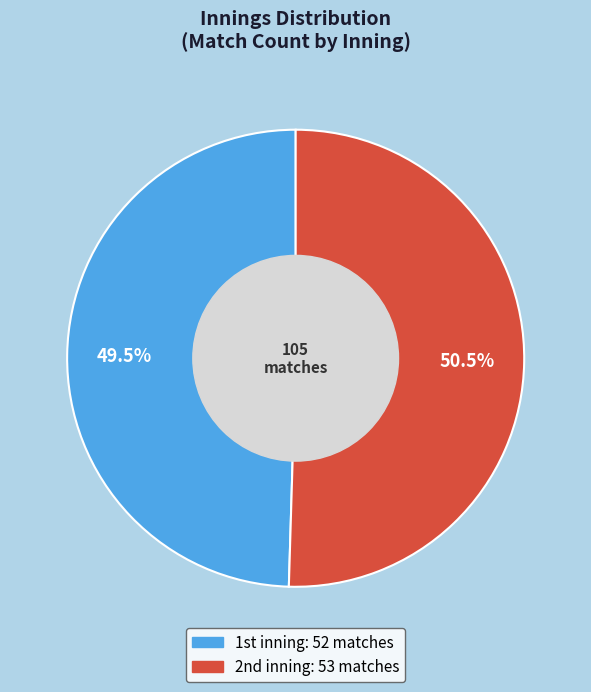

Which category accounts for the majority?

2nd